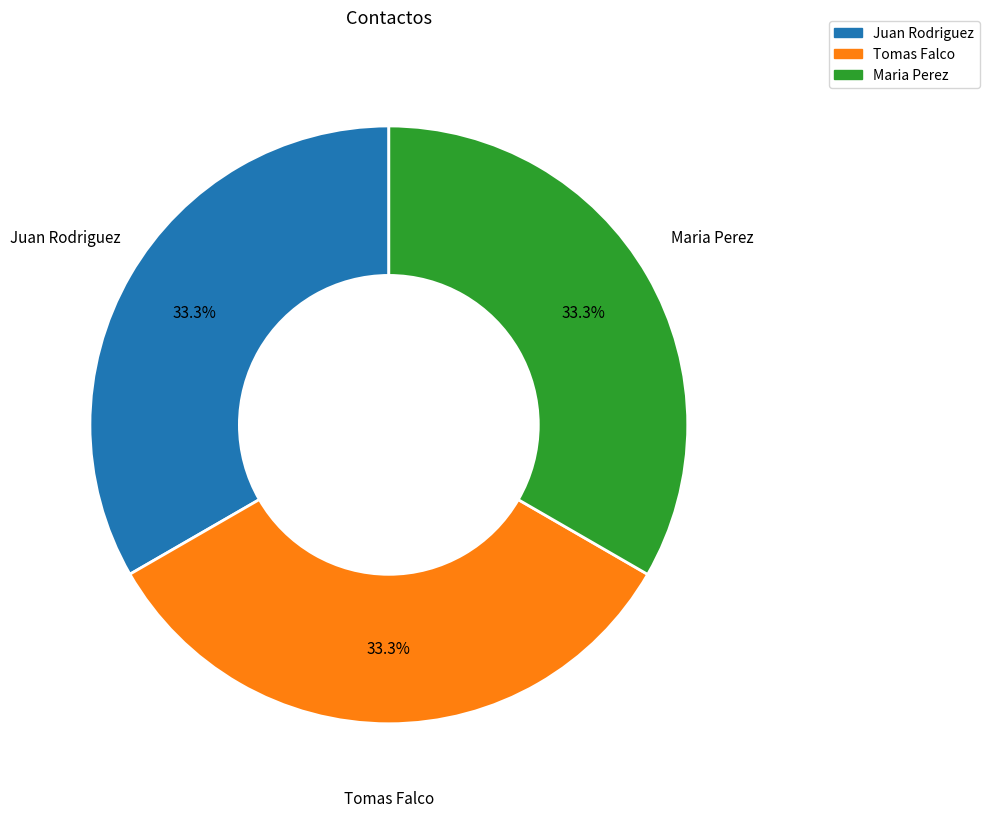

To the nearest percent, what is the combined percentage of Juan Rodriguez and Maria Perez?

67%